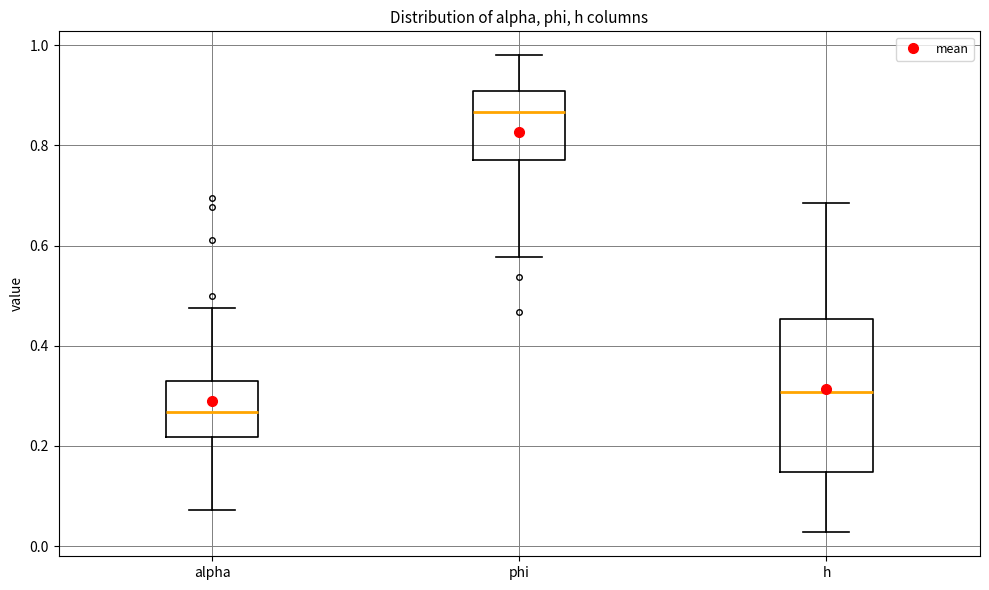

Reading left to right, read every box against the y-axis: the position of its median line, the range the box covers, and the ends of its whiskers. The values are not printed on the chart, so give them approximately, as read against the axis.

alpha: median 0.26, box 0.22 to 0.32, whiskers 0.08 to 0.48
phi: median 0.86, box 0.78 to 0.90, whiskers 0.58 to 0.98
h: median 0.30, box 0.14 to 0.46, whiskers 0.02 to 0.68